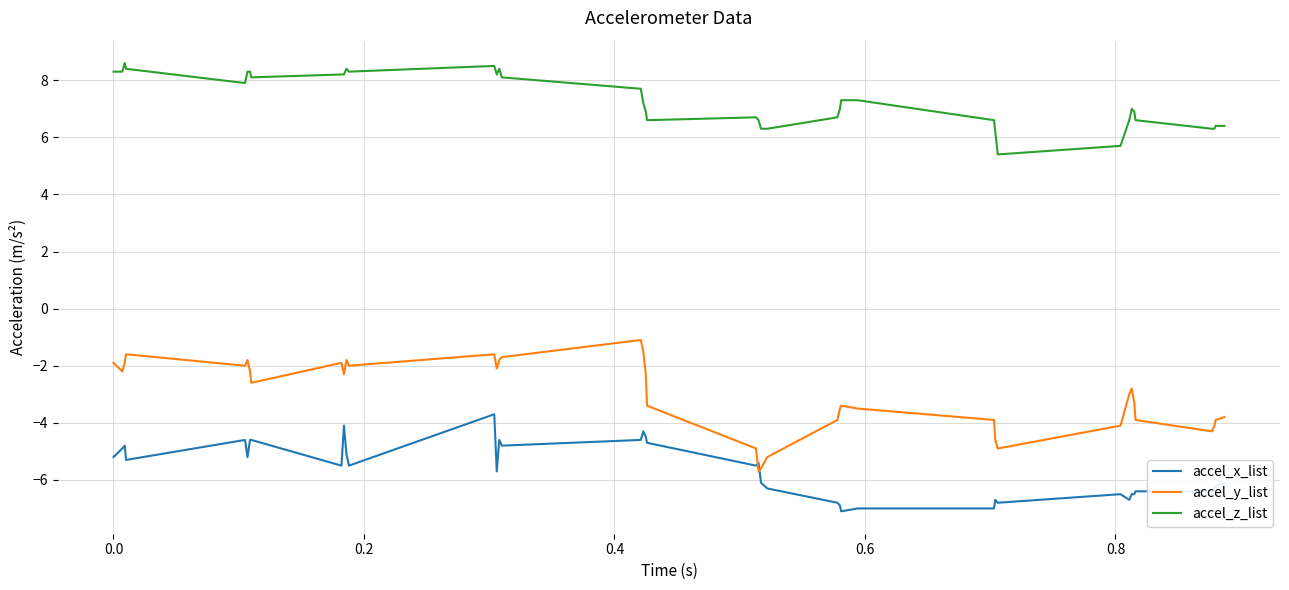

Reading left to right, list all the values displayed in this chart.

accel_x_list: -5.2	-4.9	-4.8	-5.3	-4.6	-5.2	-4.6	-4.6	-5.5	-4.1	-5.1	-5.5	-3.7	-5.7	-4.6	-4.8	-4.6	-4.3	-4.5	-4.7	-5.5	-5.4	-6.1	-6.3	-6.8	-6.9	-7.1	-7.0	-7.0	-6.7	-6.8	-6.5	-6.7	-6.5	-6.5	-6.4	-6.4	-6.3	-6.2	-6.1
accel_y_list: -1.9	-2.2	-1.9	-1.6	-2.0	-1.8	-2.2	-2.6	-1.9	-2.3	-1.8	-2.0	-1.6	-2.1	-1.8	-1.7	-1.1	-1.5	-2.3	-3.4	-4.9	-5.7	-5.6	-5.2	-3.9	-3.5	-3.4	-3.5	-3.9	-4.6	-4.9	-4.1	-3.0	-2.8	-3.3	-3.9	-4.3	-4.1	-3.9	-3.8
accel_z_list: 8.3	8.3	8.6	8.4	7.9	8.3	8.3	8.1	8.2	8.2	8.4	8.3	8.5	8.2	8.4	8.1	7.7	7.2	6.9	6.6	6.7	6.6	6.3	6.3	6.7	7.0	7.3	7.3	6.6	6.2	5.4	5.7	6.6	7.0	6.9	6.6	6.3	6.3	6.4	6.4